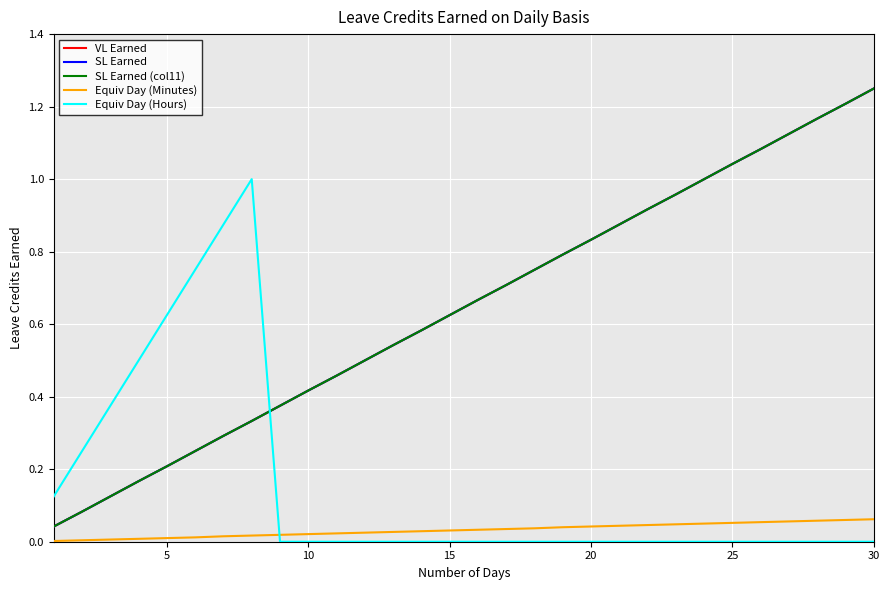

What is the greatest value displayed?

1.2